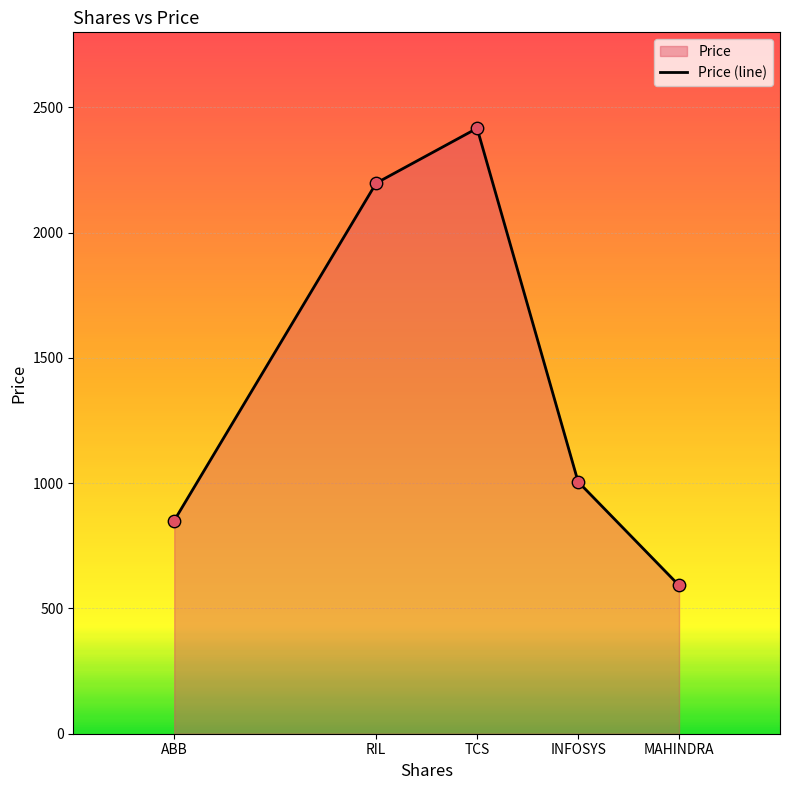

Approximately how many times larger is the value at TCS compared to MAHINDRA?

4.1